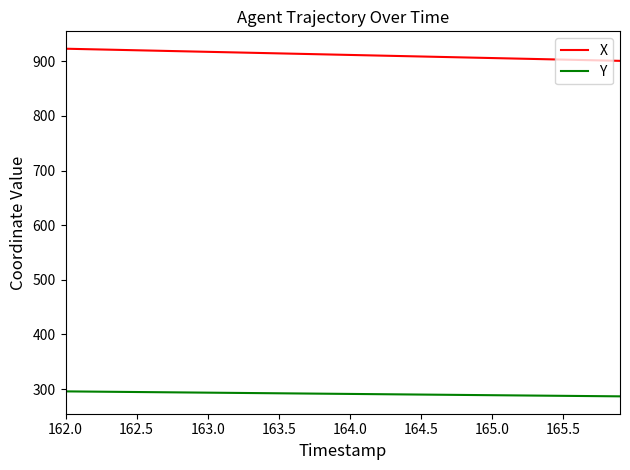

What is the highest value of the Y series?

295.8